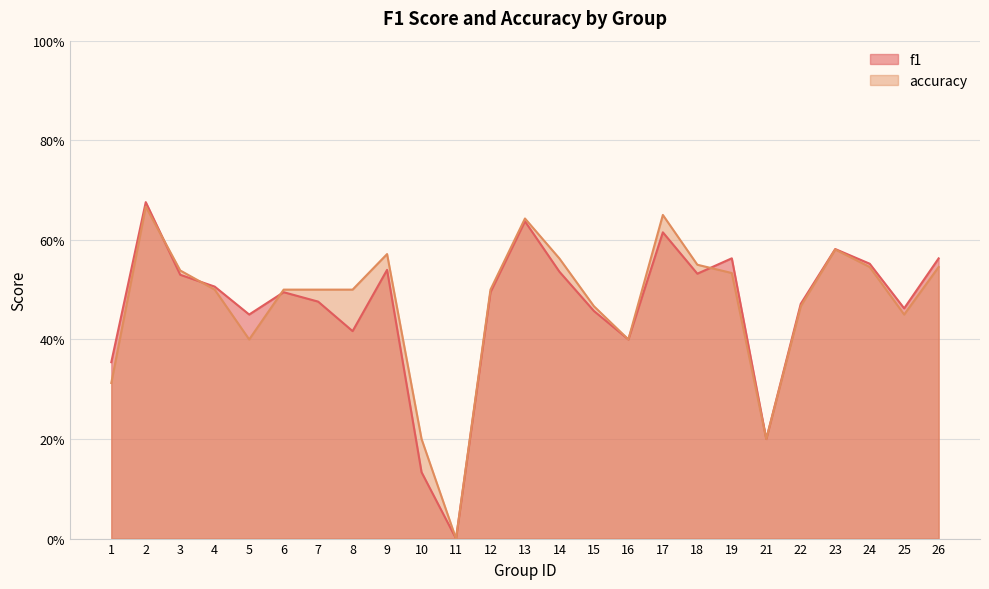

List the labels in order of f1 value, largest first.

2, 13, 17, 23, 19, 26, 24, 9, 14, 18, 3, 4, 12, 6, 7, 22, 25, 15, 5, 8, 16, 1, 21, 10, 11